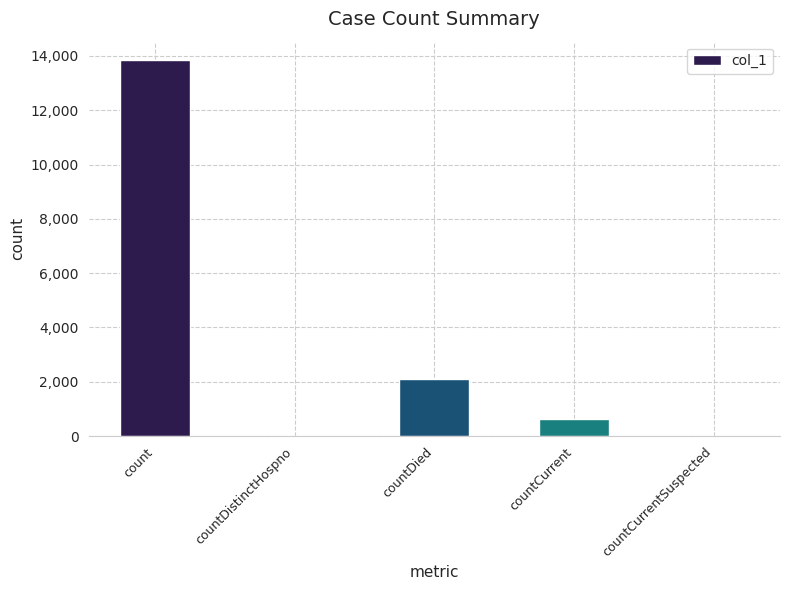

Reading right to left, extract all data points from this chart.

0	641	2118	0	13833